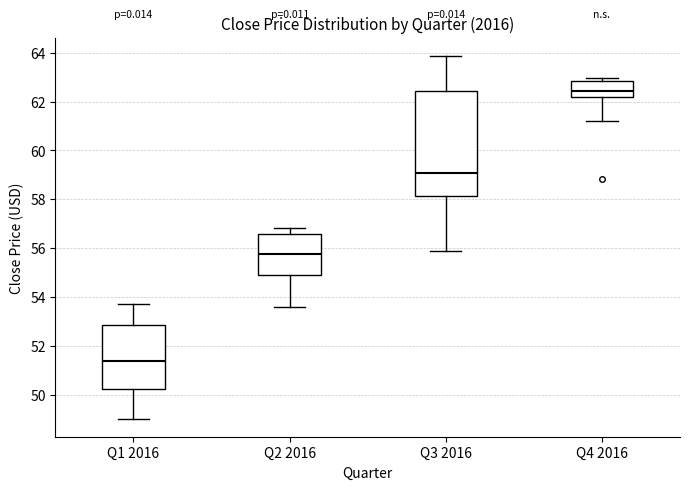

Which box has the lowest median line?

Q1 2016